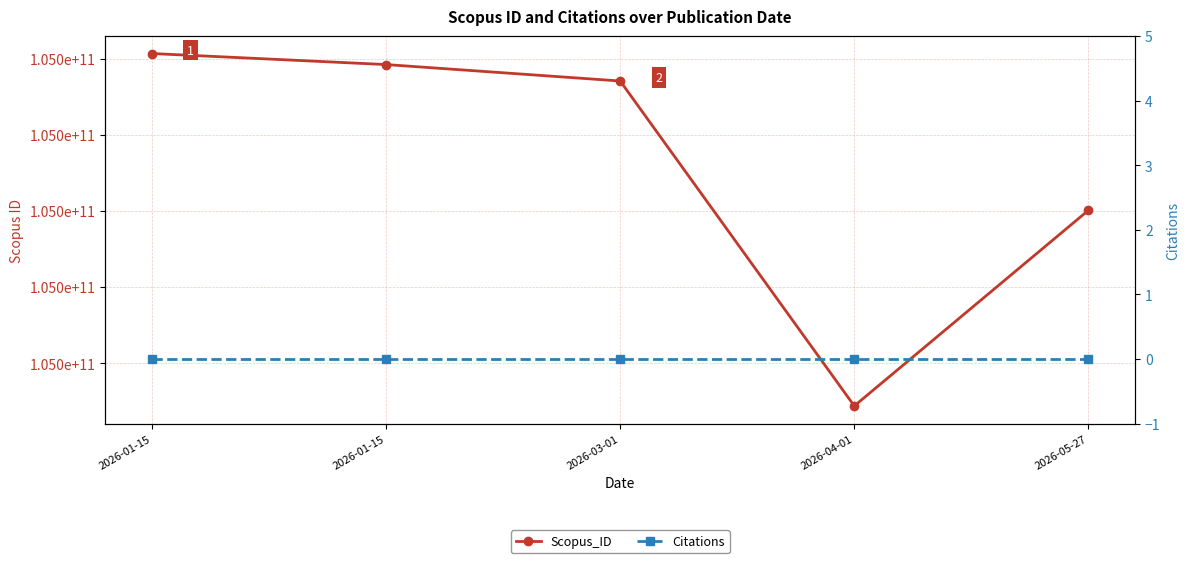

Which series changed the most between 2026-01-15 and 2026-03-01?

Scopus_ID